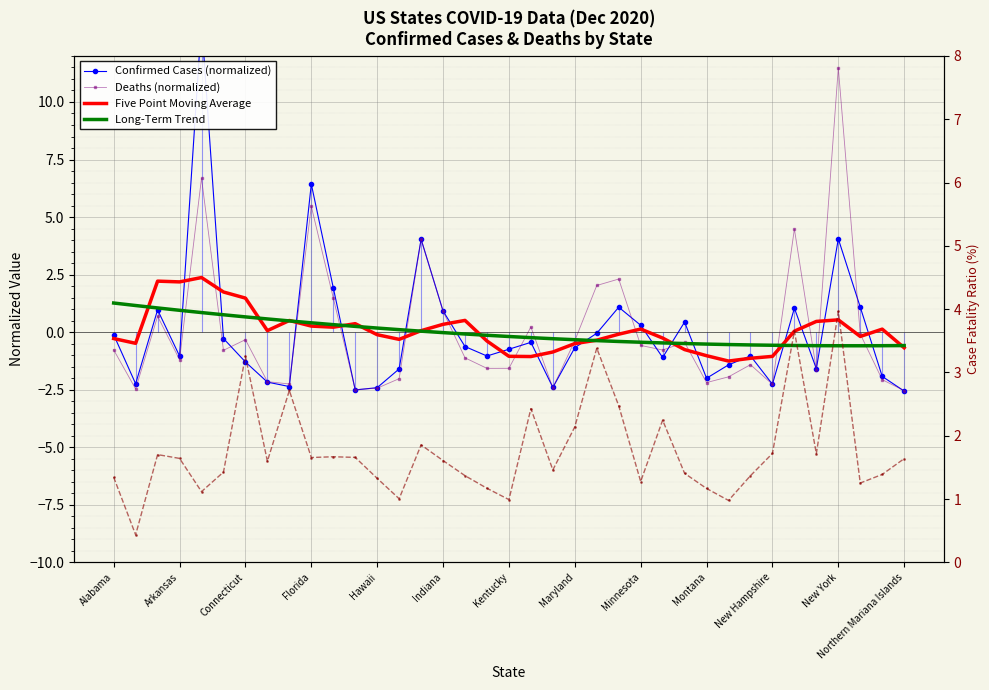

Which series changed the most between Hawaii and Montana?

Five Point Moving Average